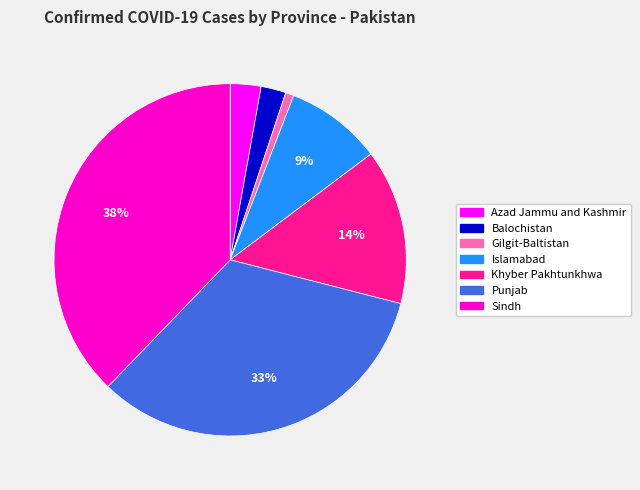

To the nearest percent, what portion does Islamabad represent?

9%